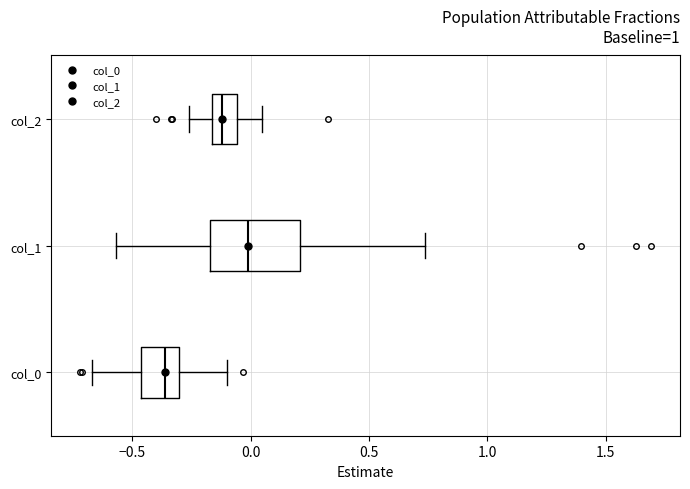

Reading bottom to top, read every box against the x-axis: the position of its median line, the range the box covers, and the ends of its whiskers. The values are not printed on the chart, so give them approximately, as read against the axis.

col_0: median -0.35, box -0.45 to -0.30, whiskers -0.65 to -0.10
col_1: median 0.00, box -0.15 to 0.20, whiskers -0.55 to 0.75
col_2: median -0.10, box -0.15 to -0.05, whiskers -0.25 to 0.05